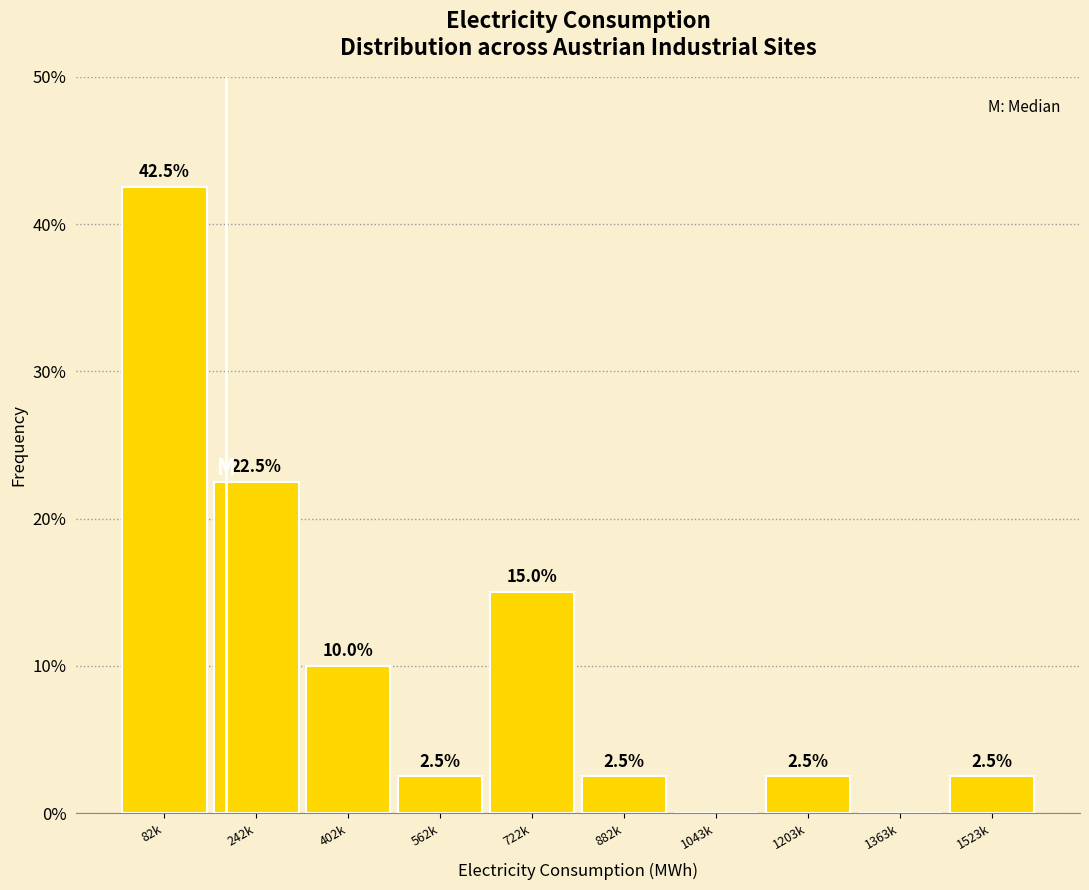

Reading left to right, what are all the values shown in this chart?

82k=42.5	242k=22.5	402k=10.0	562k=2.5	722k=15.0	882k=2.5	1043k=0.0	1203k=2.5	1363k=0.0	1523k=2.5